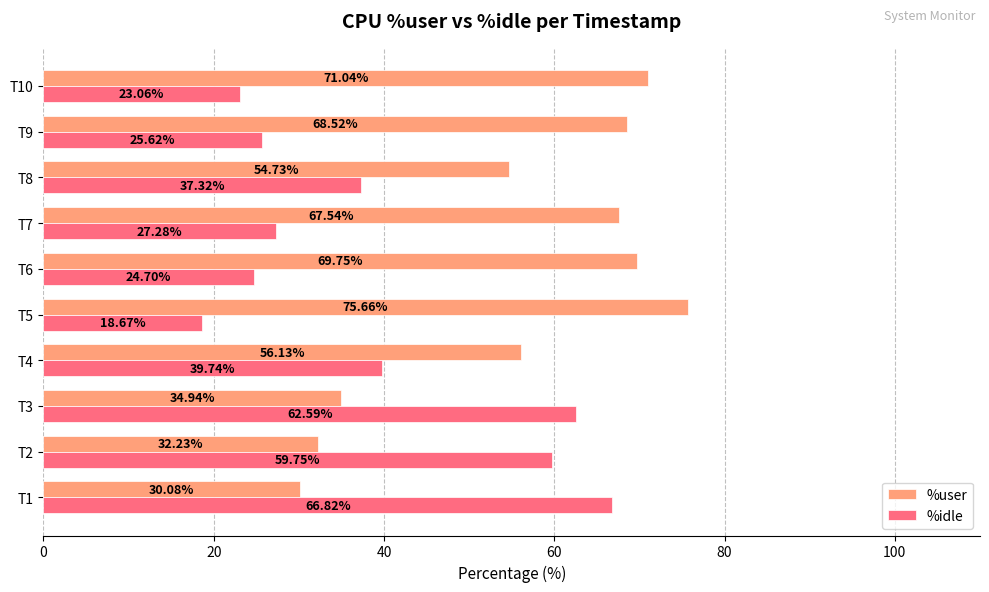

Rank the series by their maximum value, from highest to lowest.

%user, %idle